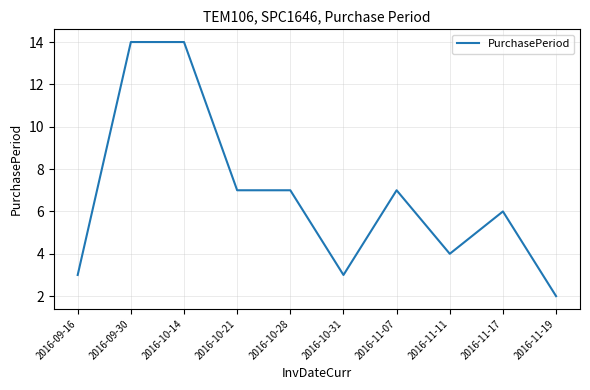

What is the average value?

7